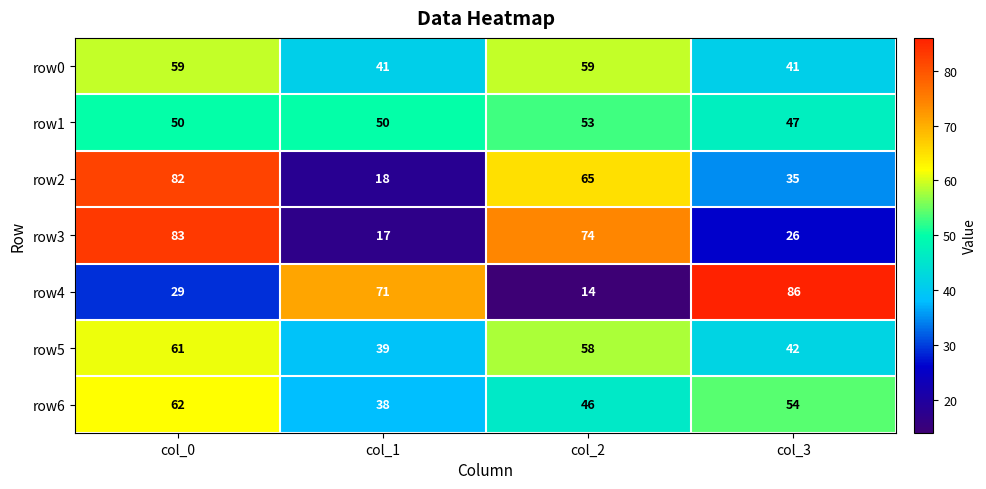

Which category has the highest value across all series?

col_3